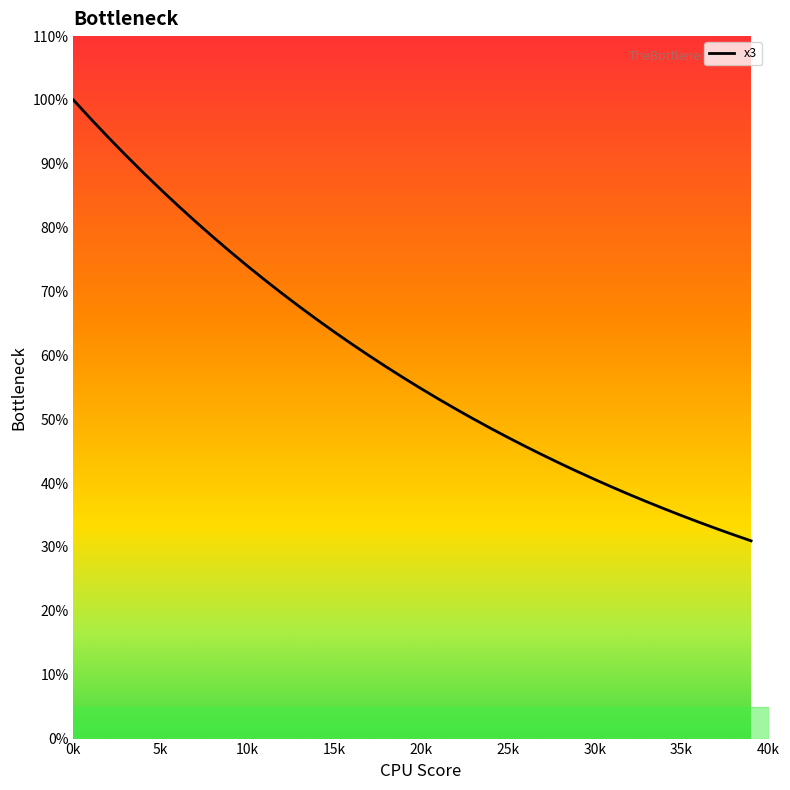

What is the smallest value displayed?

31.0